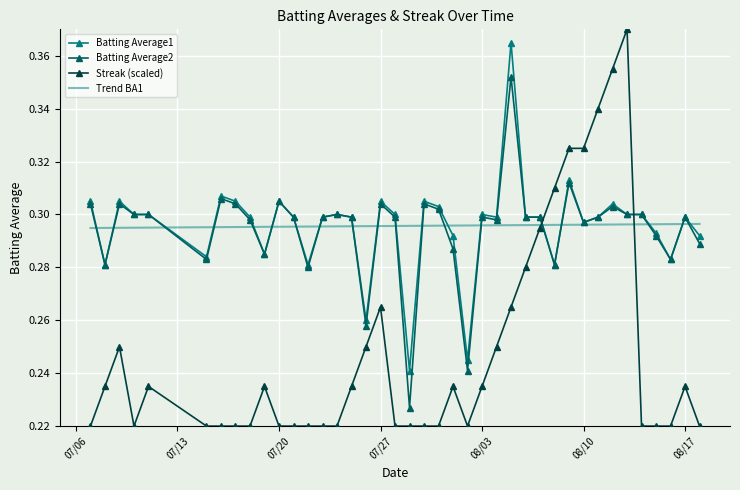

Which series has the widest spread of values?

Streak (scaled)